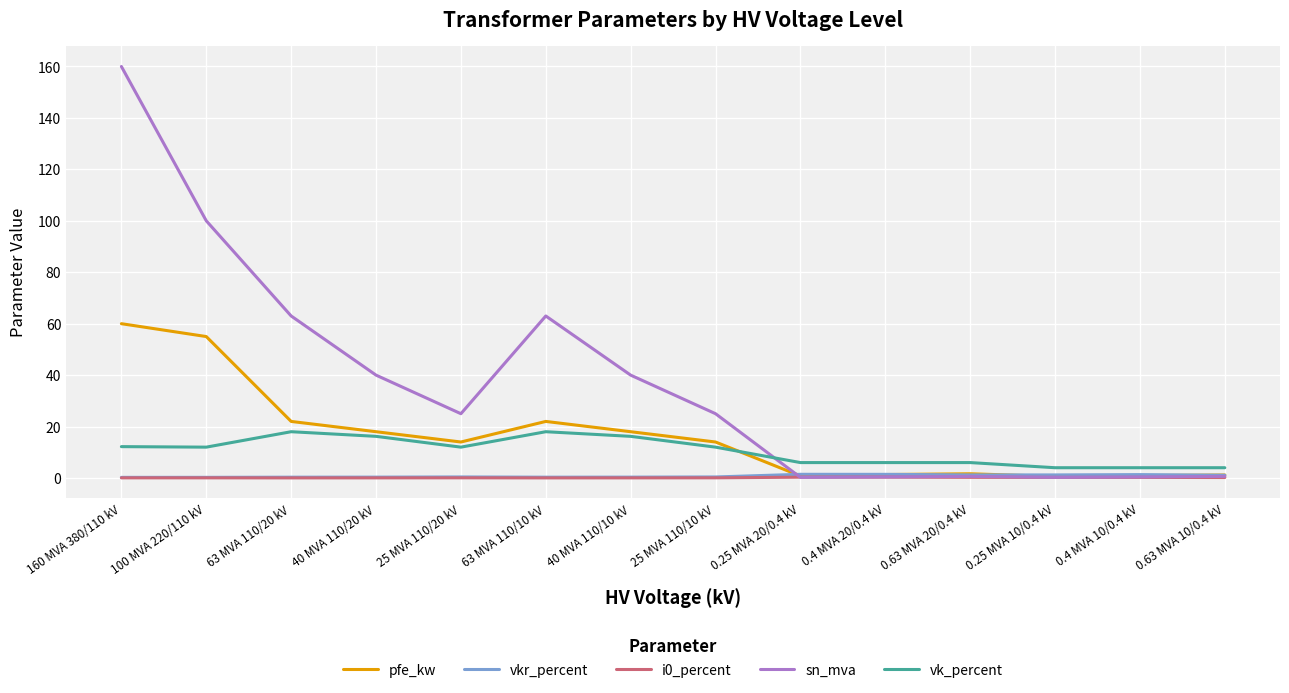

Between 40 MVA 110/20 kV and 25 MVA 110/20 kV, which series saw the biggest shift?

sn_mva